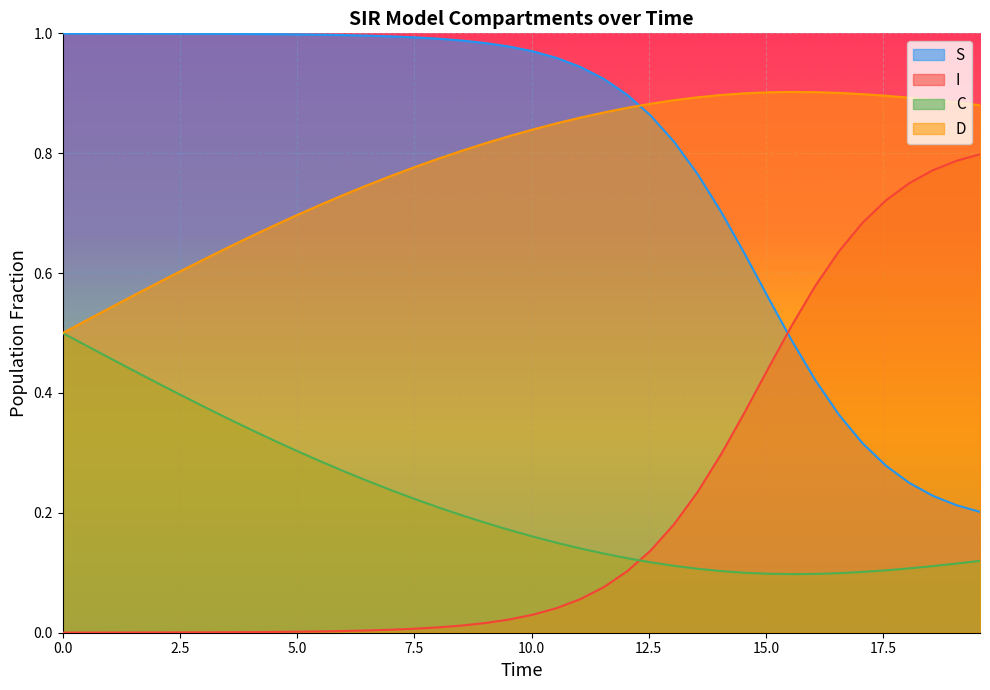

List the series in order of their peak value, lowest first.

C, I, D, S